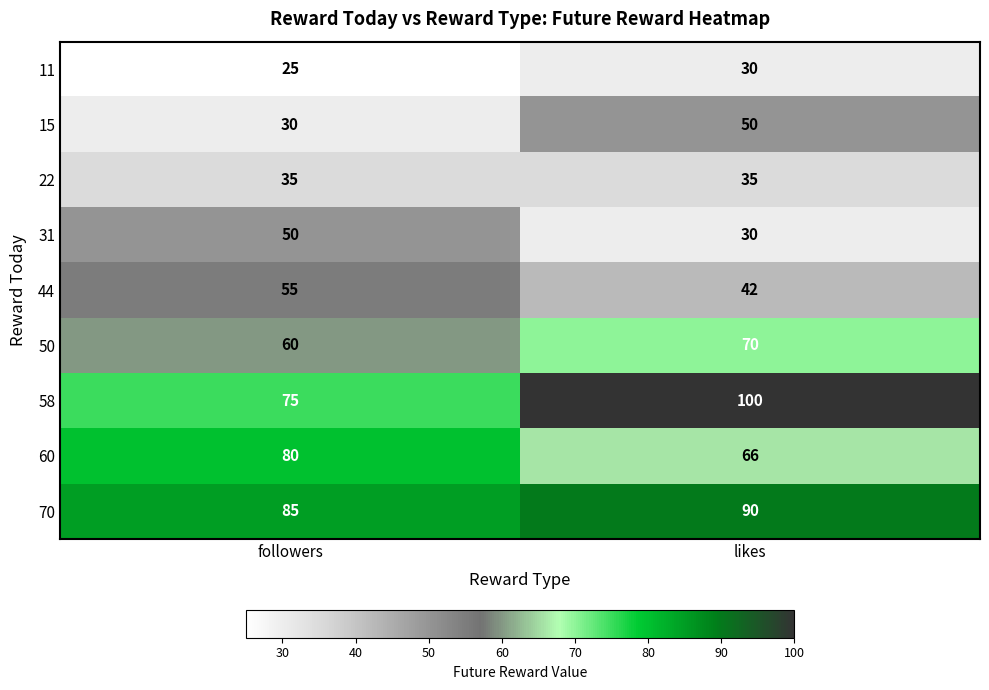

The value of 22 at likes is 56. True or false?

False